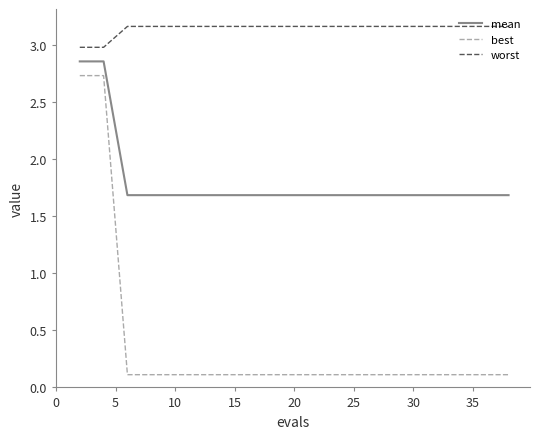

What is the lowest value of the worst series?

3.0